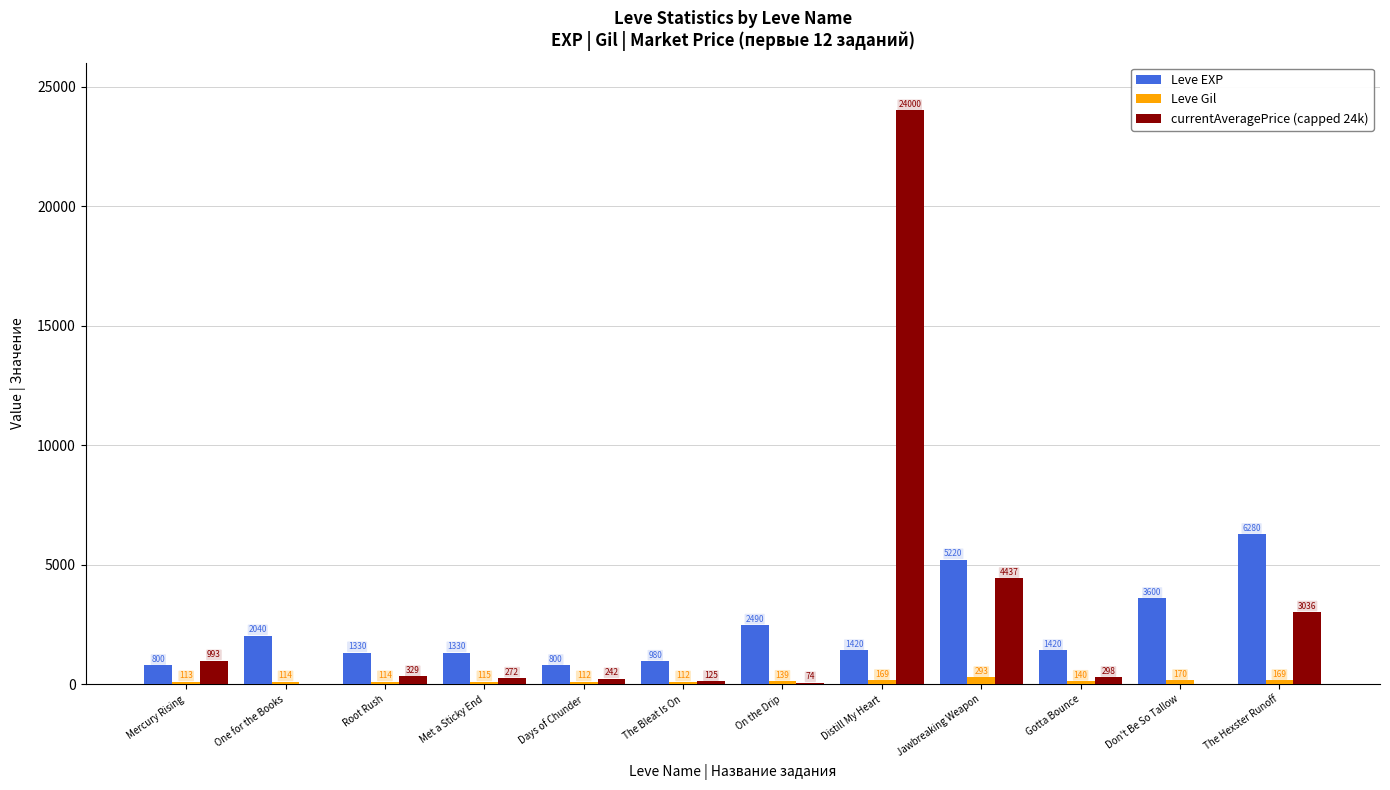

What value does the Leve Gil series have at The Bleat Is On?

112.0